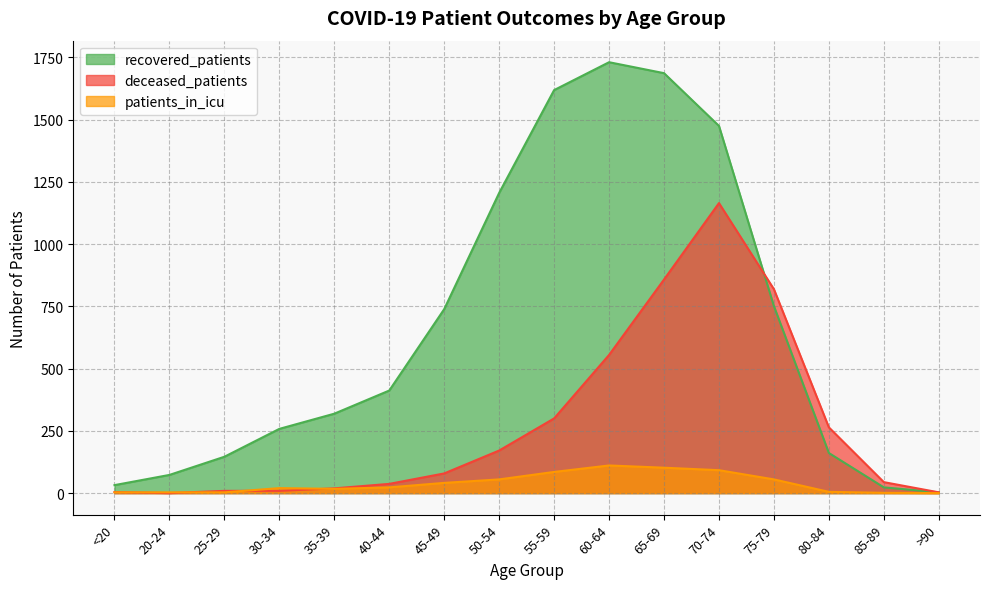

What is the total value across all series at 30-34?

287